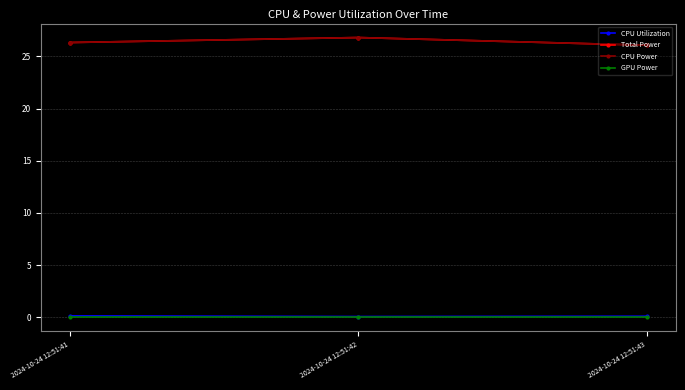

Which series changed the most between 2024-10-24 12:51:41 and 2024-10-24 12:51:42?

Total Power